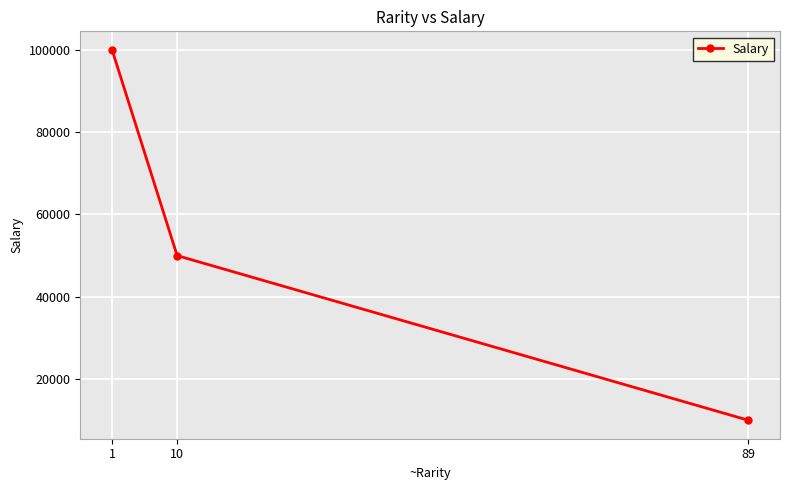

What is the value of the 2nd point from the left?

50000